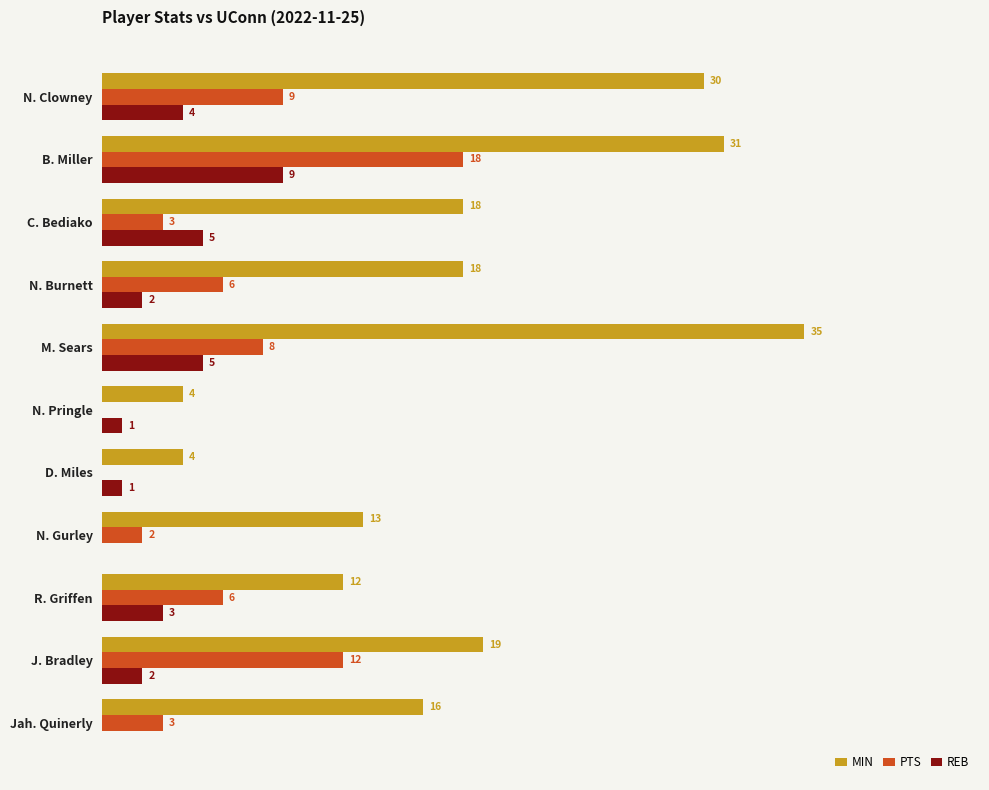

Between D. Miles and N. Gurley, which series saw the biggest shift?

MIN